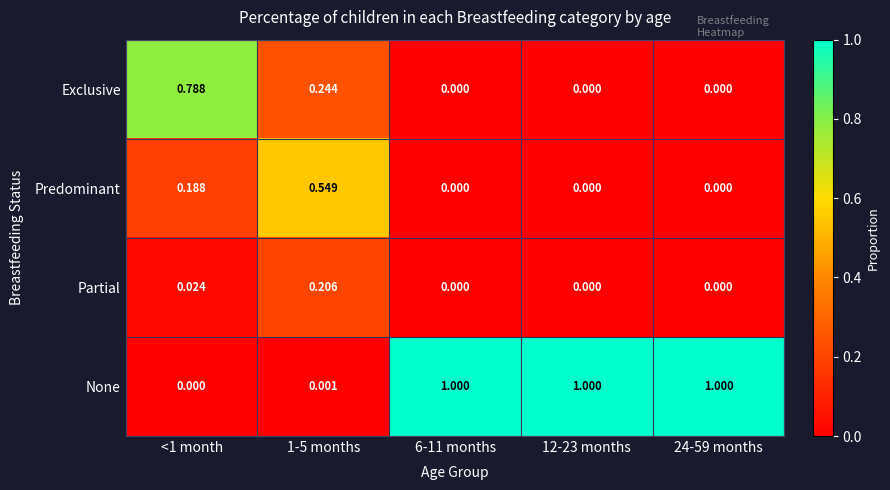

Which series changed the most between 1-5 months and 6-11 months?

None